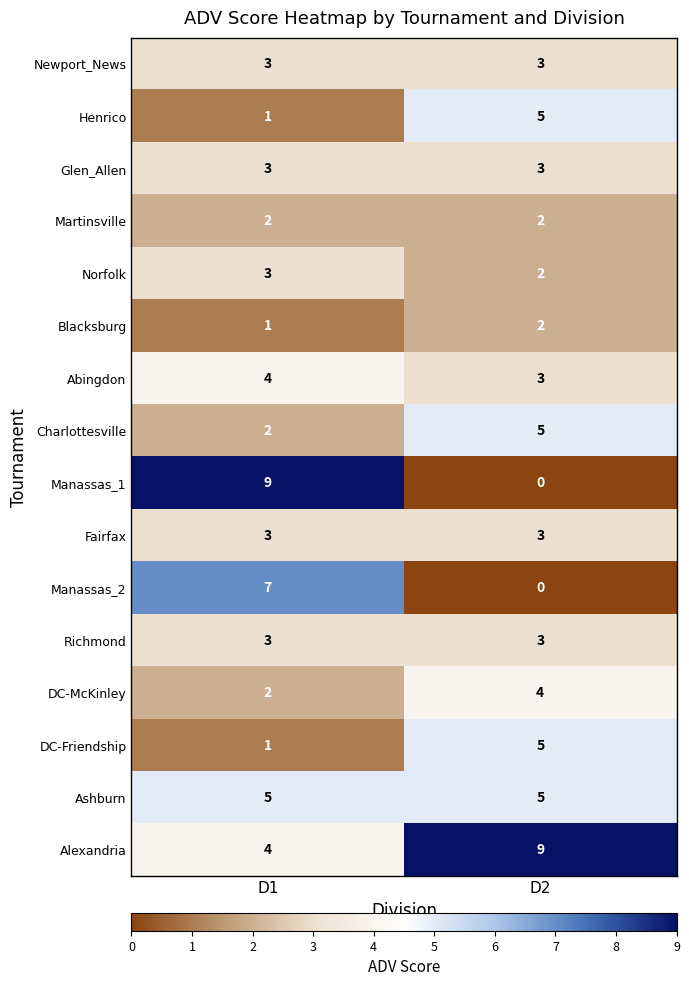

At how many categories does at least one series exceed 7?

2